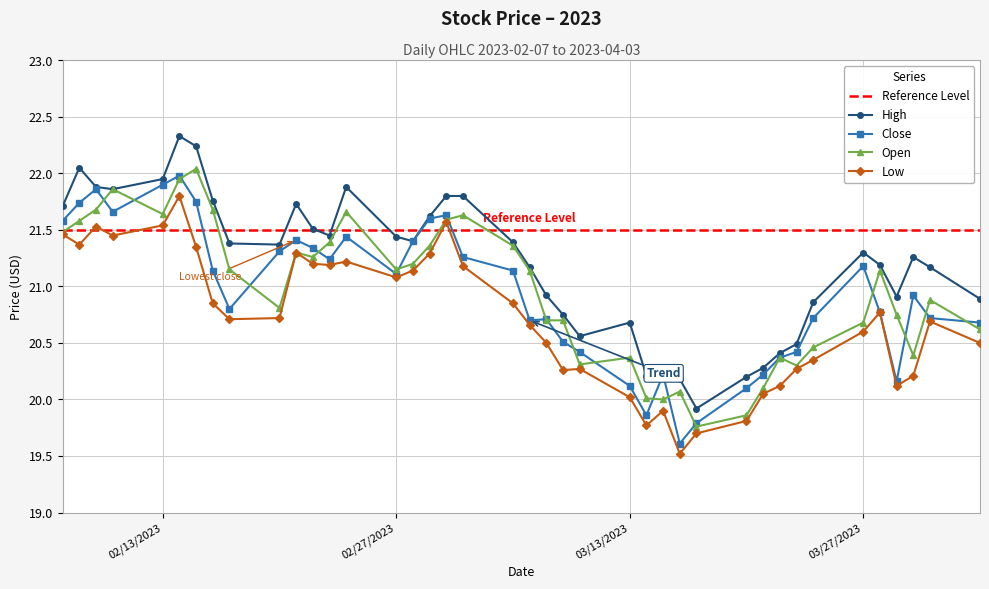

The value of low at 2023-02-16 is 20.9. True or false?

True